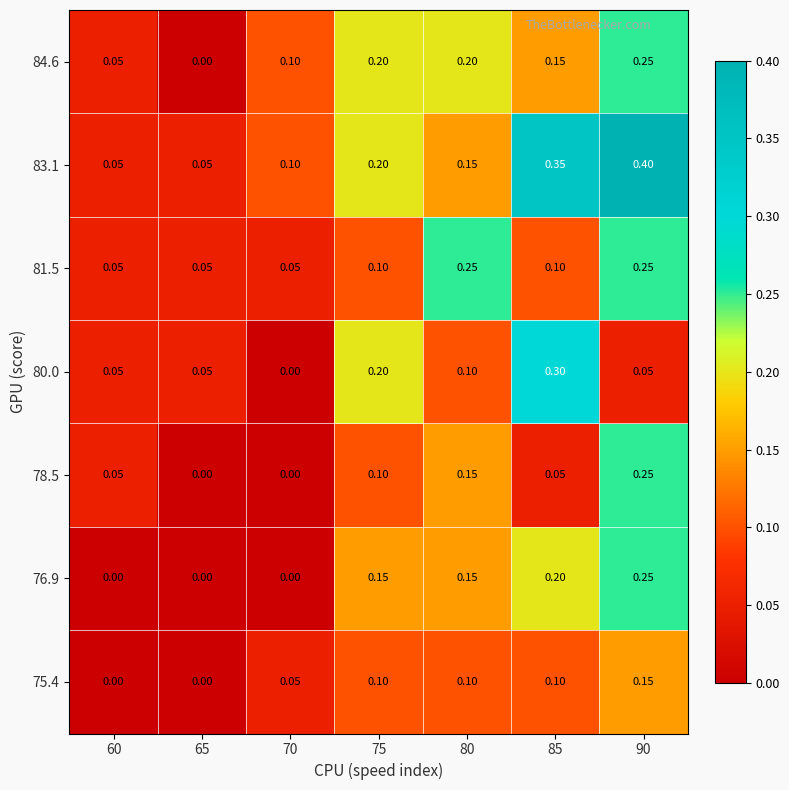

Which series has the largest total across all categories?

83.1